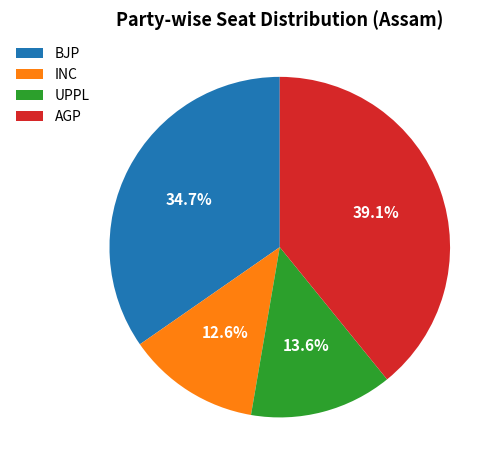

Between INC and BJP, which is larger?

BJP